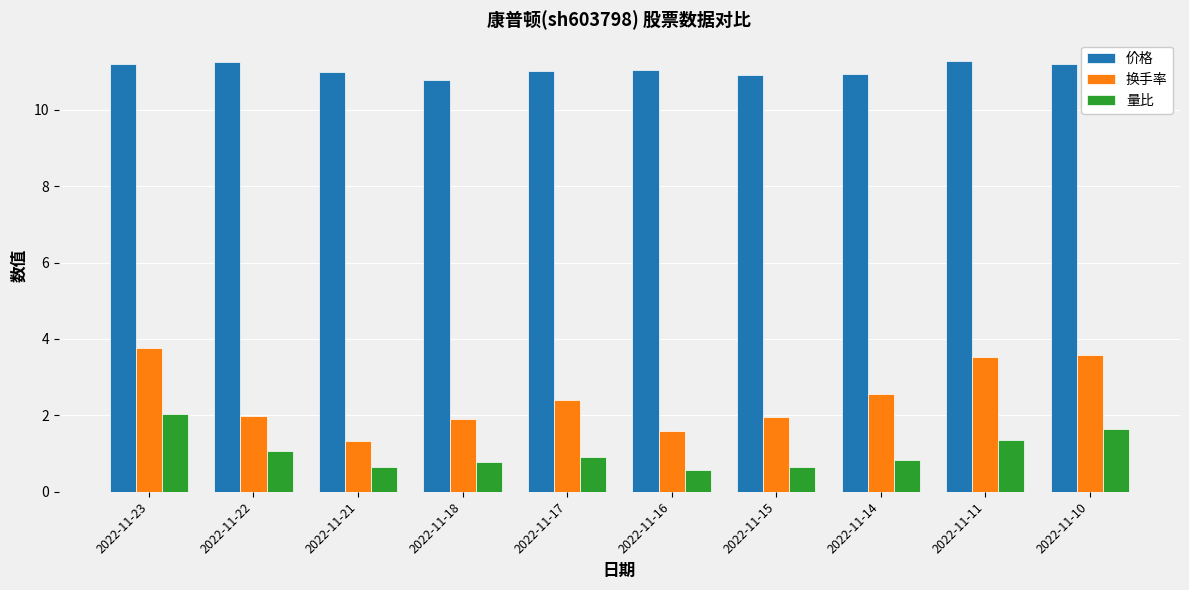

What is the sum of all 换手率 values?

24.6